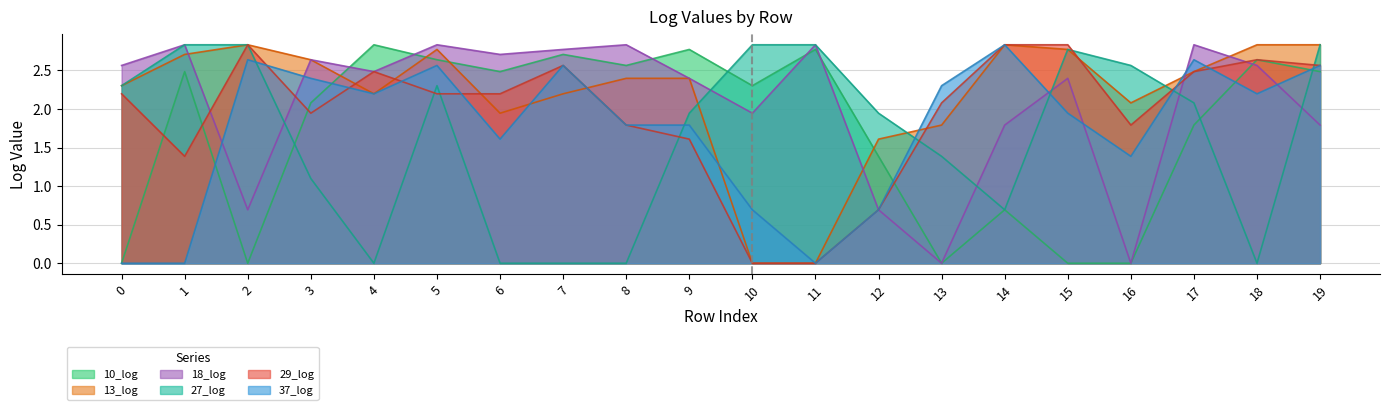

True or false: 37_log and 27_log intersect in this chart.

True